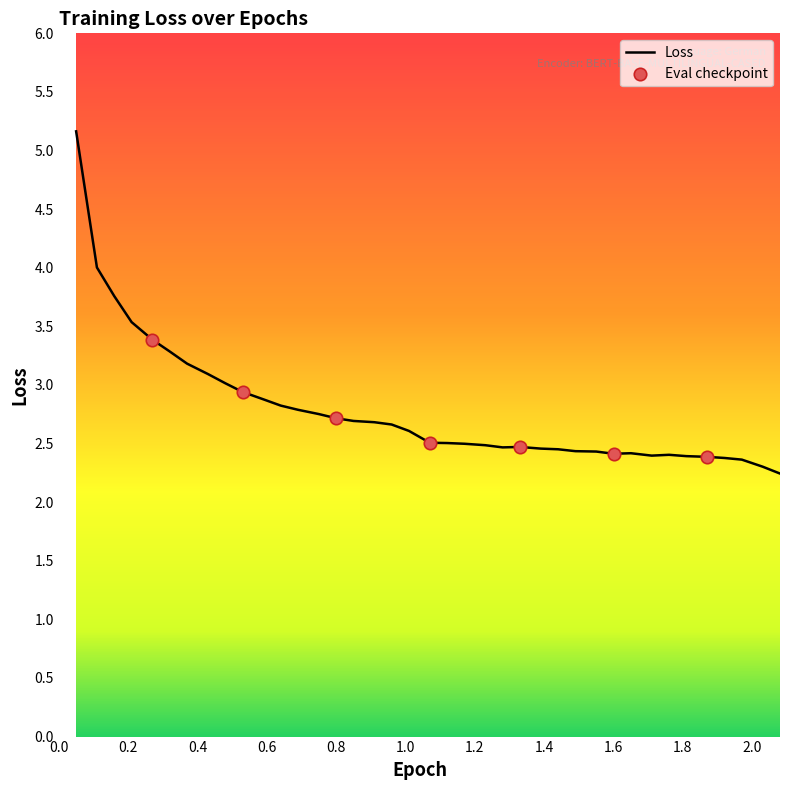

What is the minimum value shown in the chart?

2.2